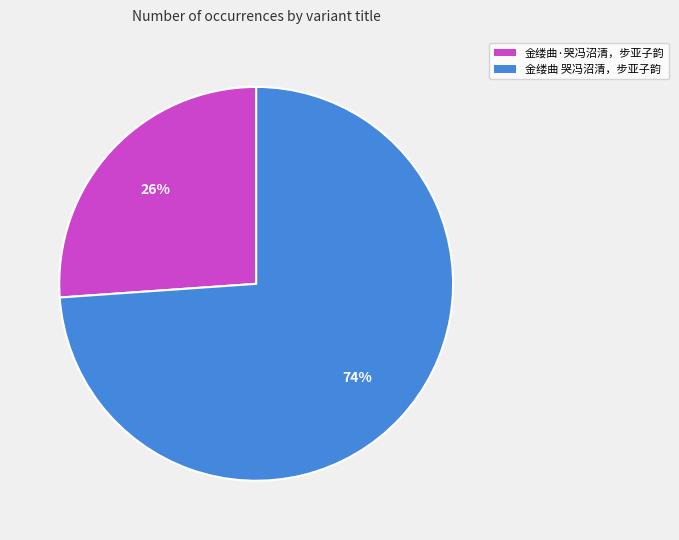

Rank the categories by value from highest to lowest.

金缕曲 哭冯沼清，步亚子韵, 金缕曲·哭冯沼清，步亚子韵